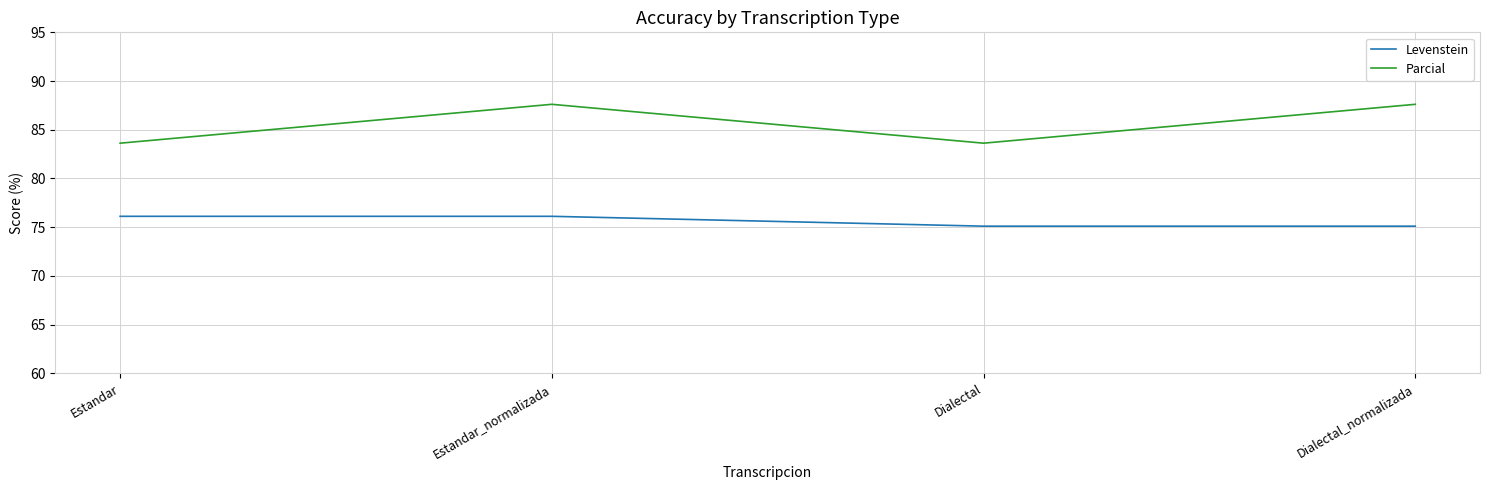

True or false: Levenstein and Parcial cross at least once.

False